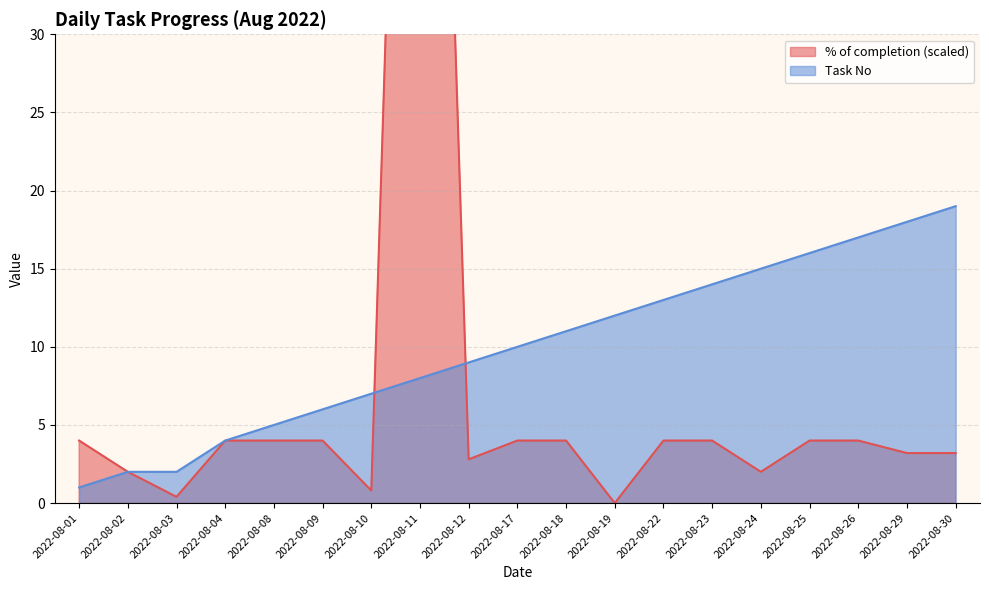

At which label is % of completion closest to 50?

2022-08-01